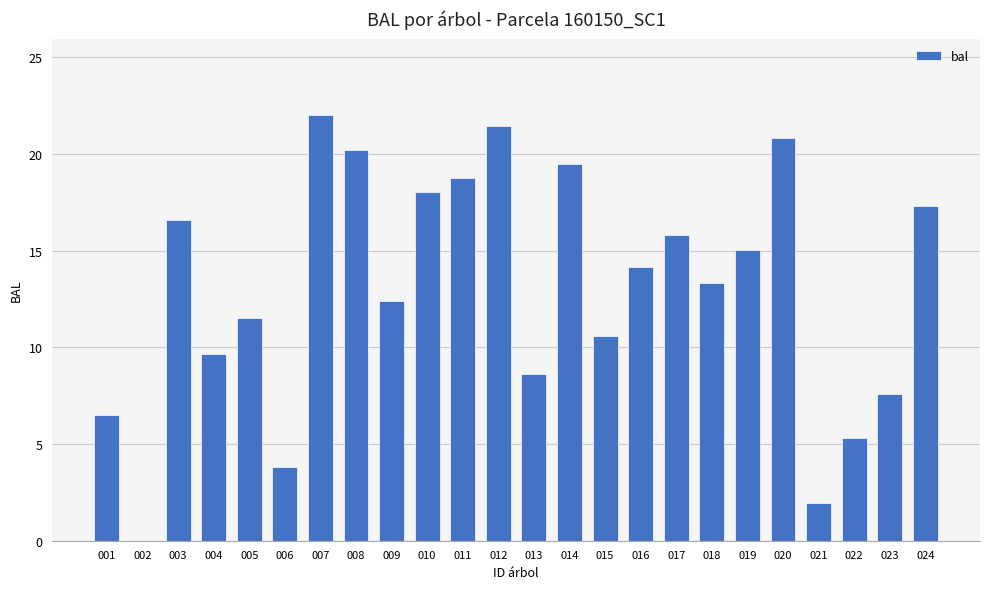

What is the sum of the values at 018 and 008?

33.5